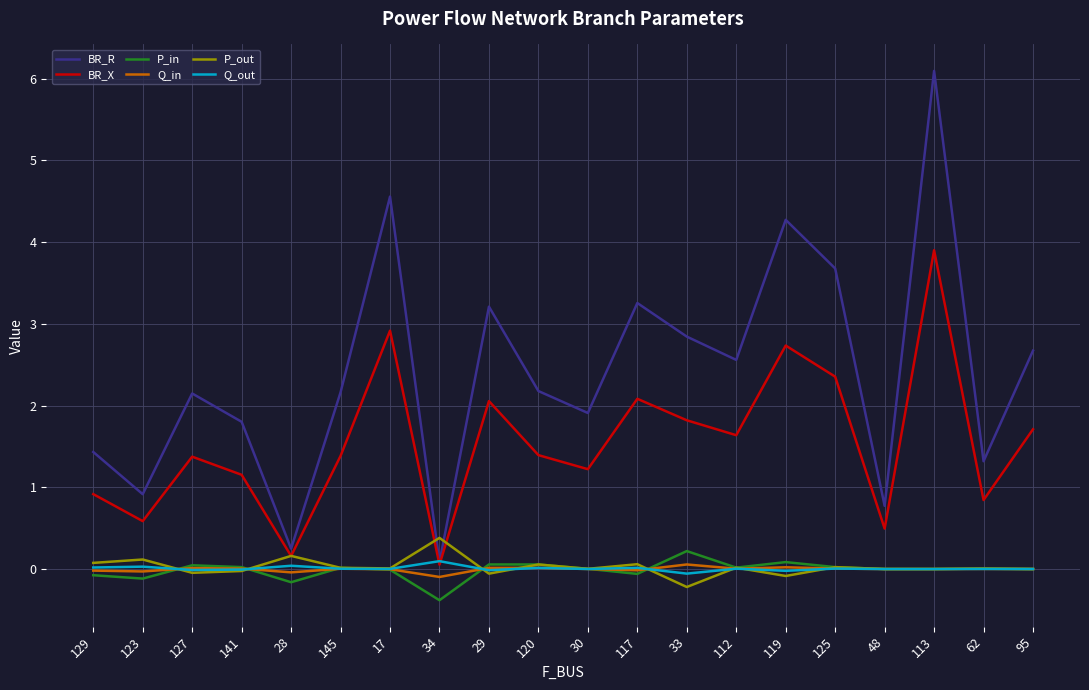

True or false: P_out has more than 2 interior local peaks.

True